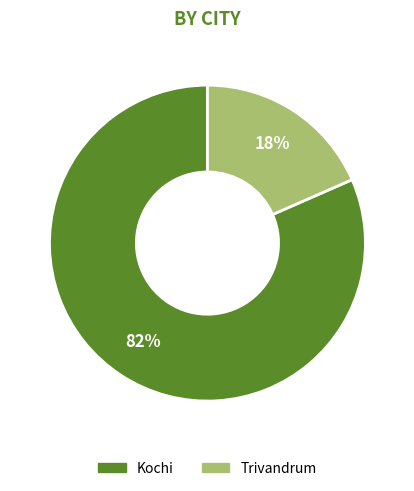

Is it true that Kochi is 74% of the pie?

False